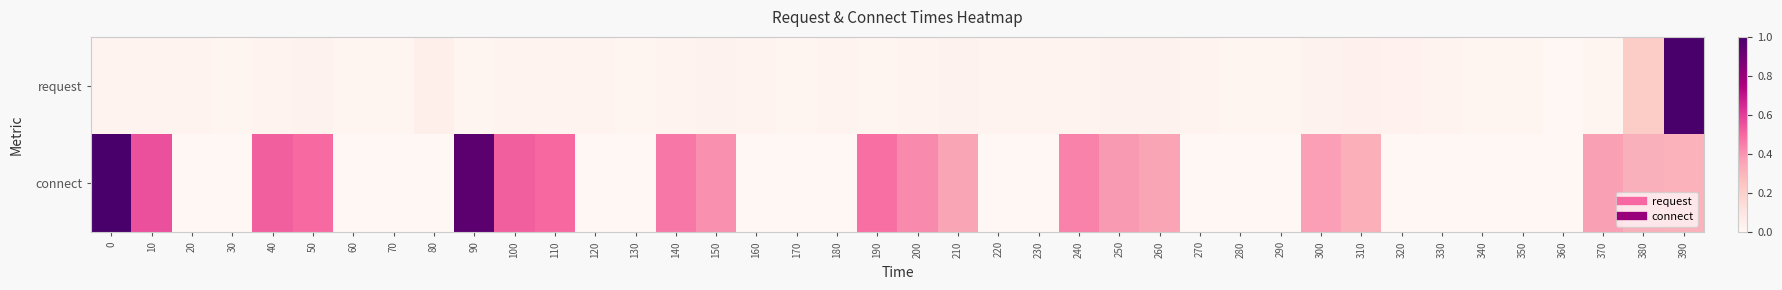

Which label corresponds to the largest value in the chart?

390